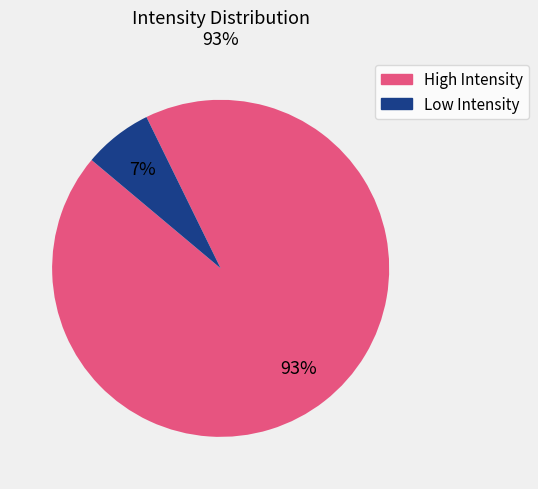

To the nearest percent, what is the average slice percentage?

50%